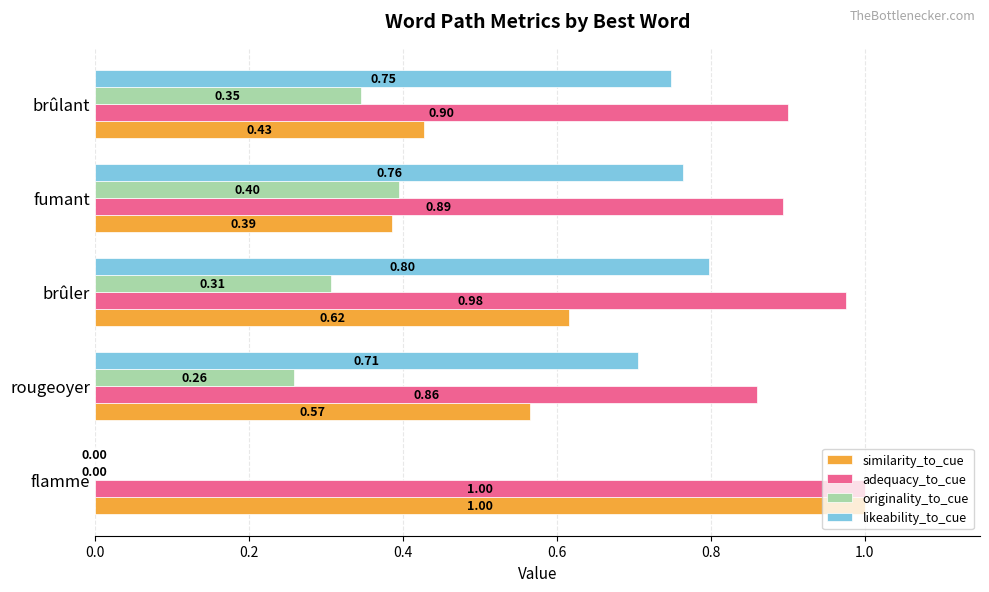

Where is originality_to_cue nearest to the value 0?

flamme